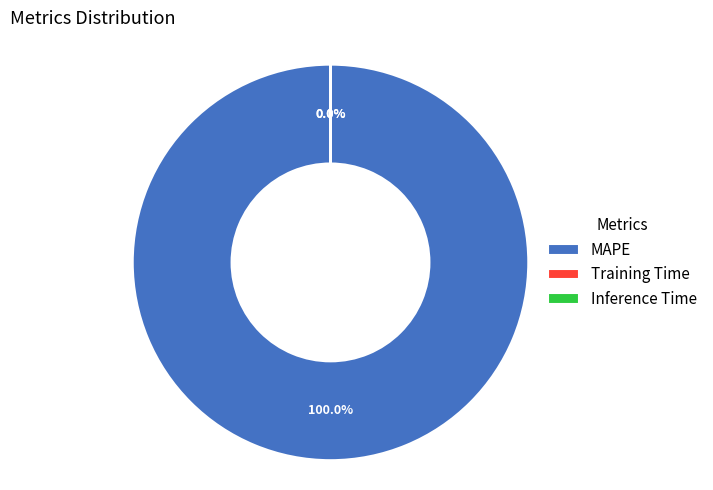

Which slice represents more than half of the pie?

MAPE